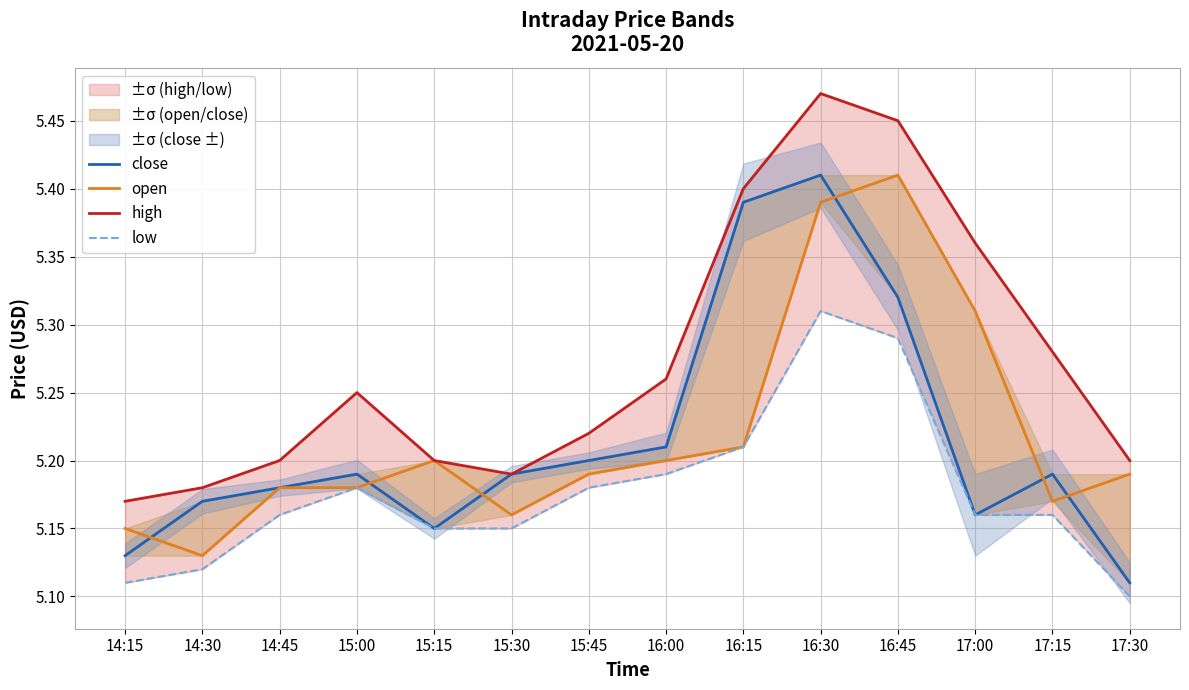

At which label is close closest to 5?

17:30